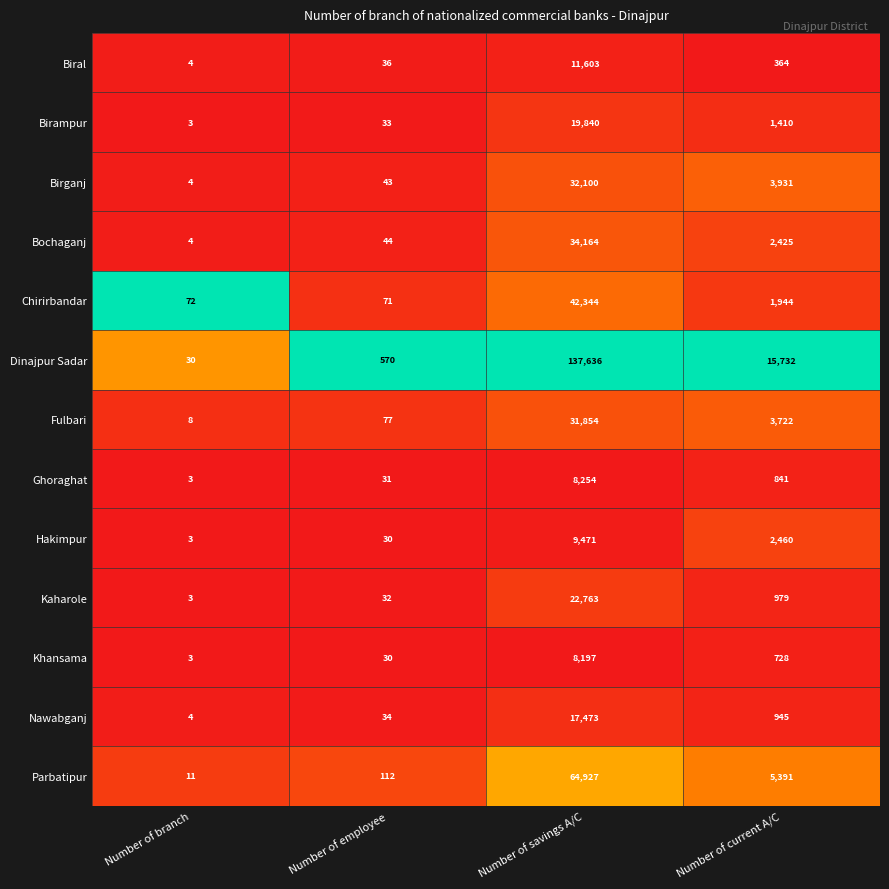

Is the value of Nawabganj at Number of branch greater than the value of Birganj at Number of savings A/C?

No